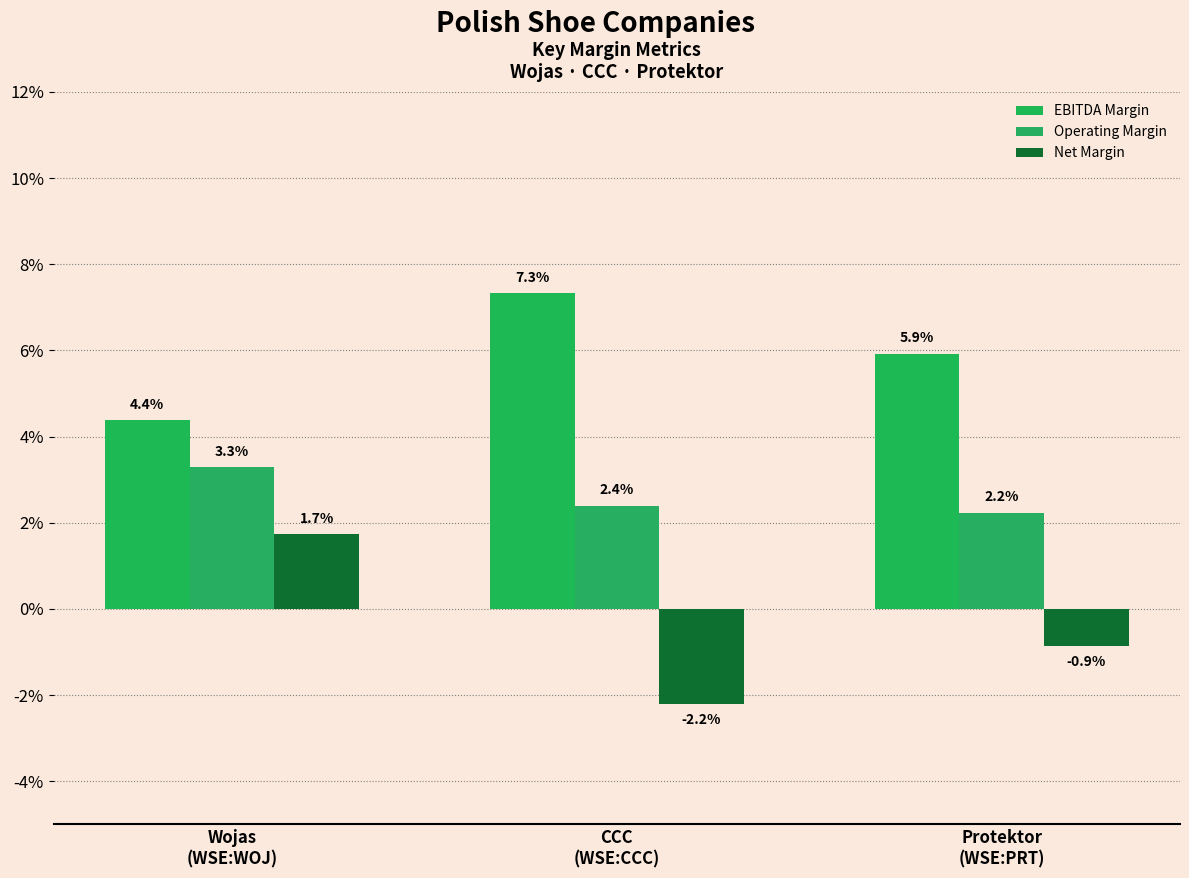

At which label is Net Margin closest to 0?

Protektor
(WSE:PRT)